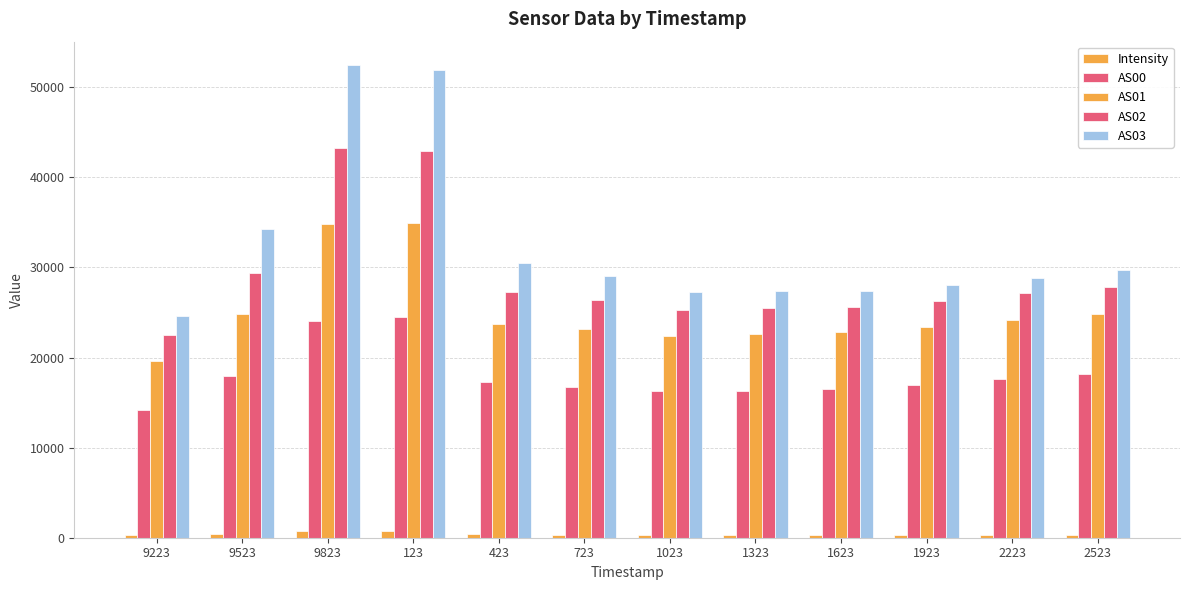

How many bars are there in total?

60